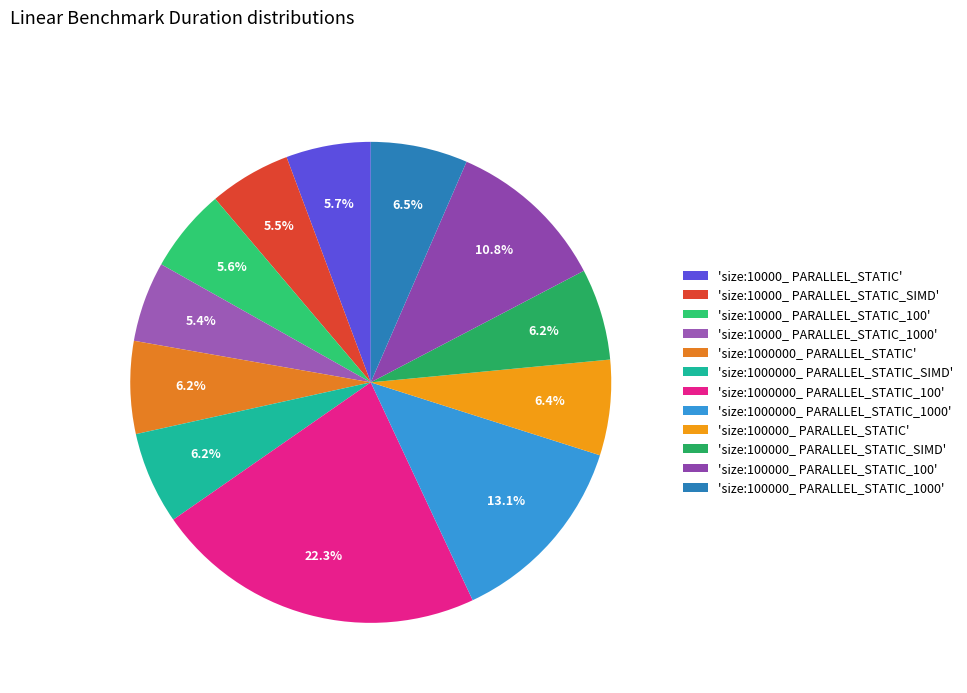

How many segments does this pie chart have?

12